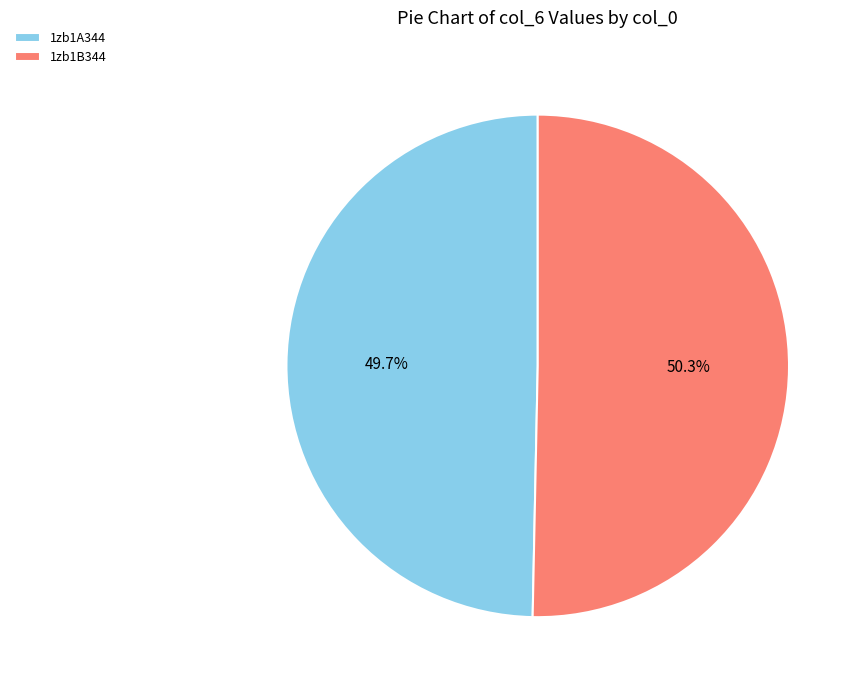

To the nearest percent, what is the combined percentage of 1zb1B344 and 1zb1A344?

100%